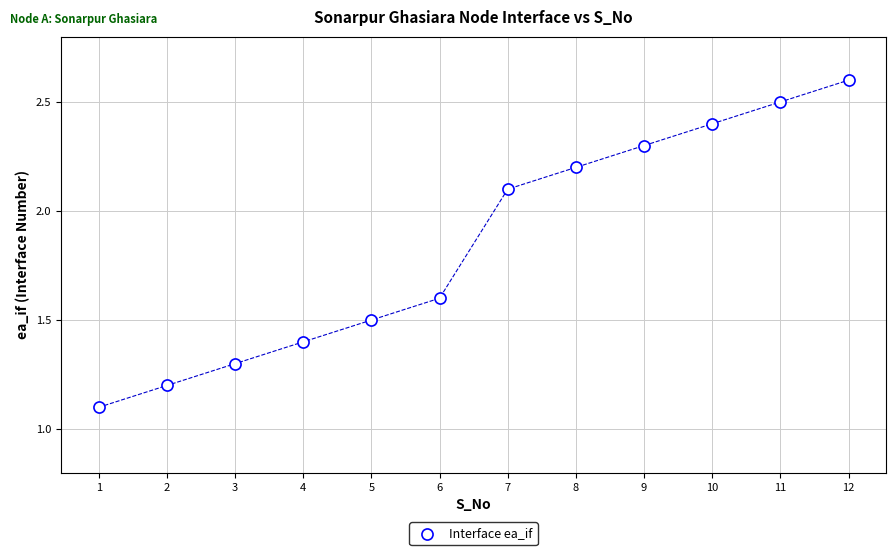

What Y value in the scatter plot is closest to 1?

1.1